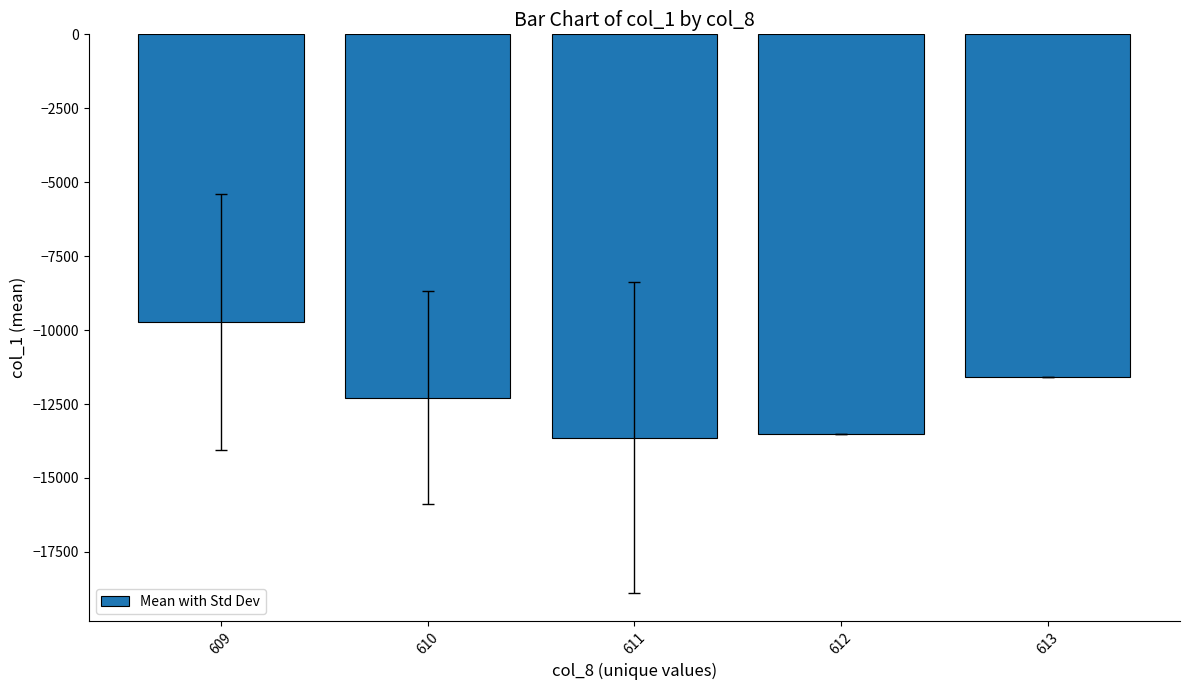

What is the minimum value shown in the chart?

-13639.5